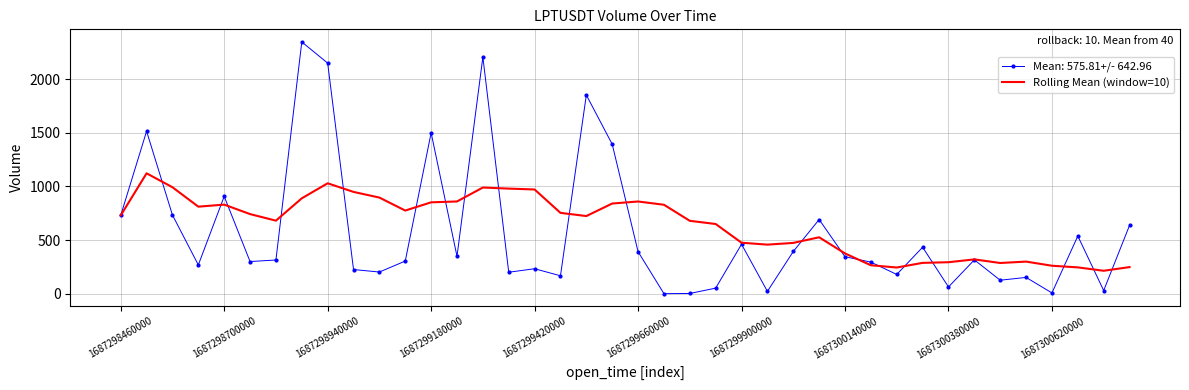

What is the maximum value shown in the chart?

2349.0